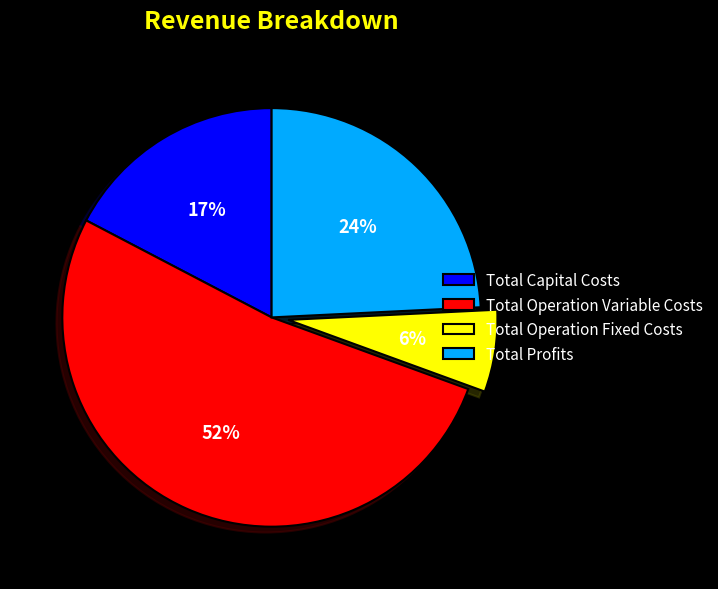

Which category has the biggest portion of the pie?

Total Operation Variable Costs